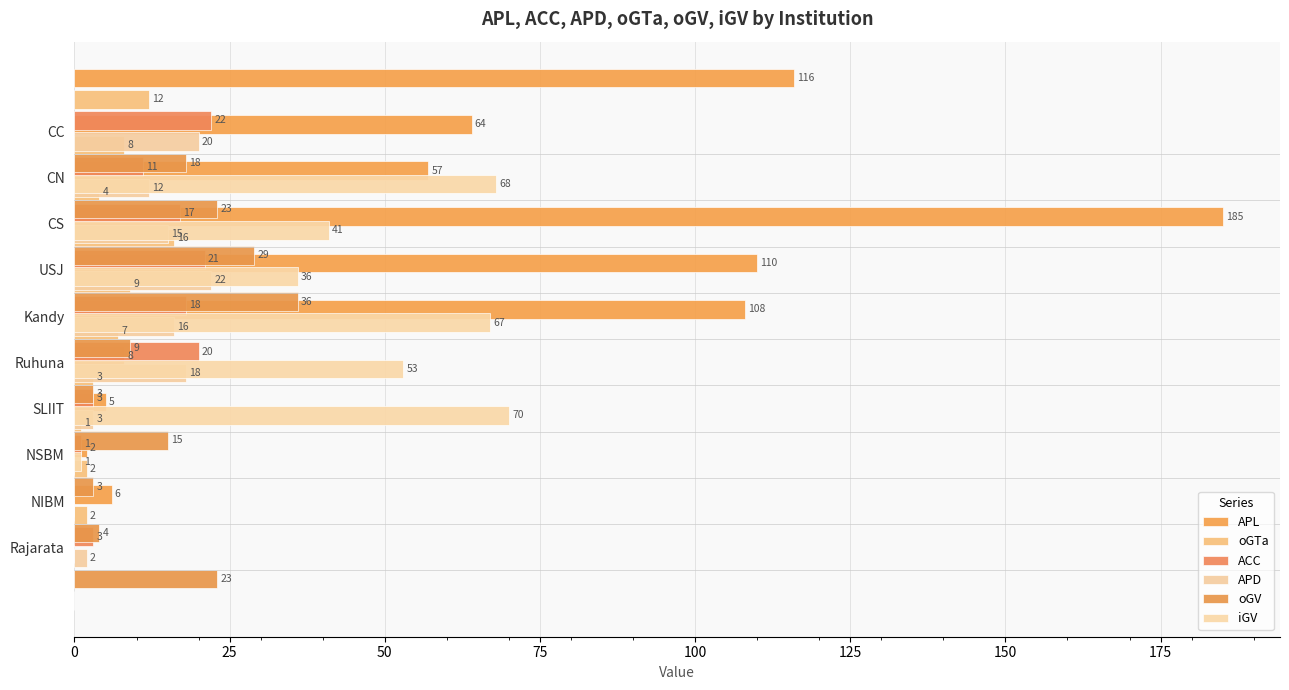

Reading left to right, transcribe all the data shown in this chart.

APL: 116	64	57	185	110	108	8	5	2	6
oGTa: 12	8	4	16	9	7	3	1	2	2
ACC: 22	11	17	21	18	20	3	1	0	3
APD: 20	12	15	22	16	18	3	0	0	2
oGV: 18	23	29	36	9	3	15	3	4	23
iGV: 68	41	36	67	53	70	1	0	0	0